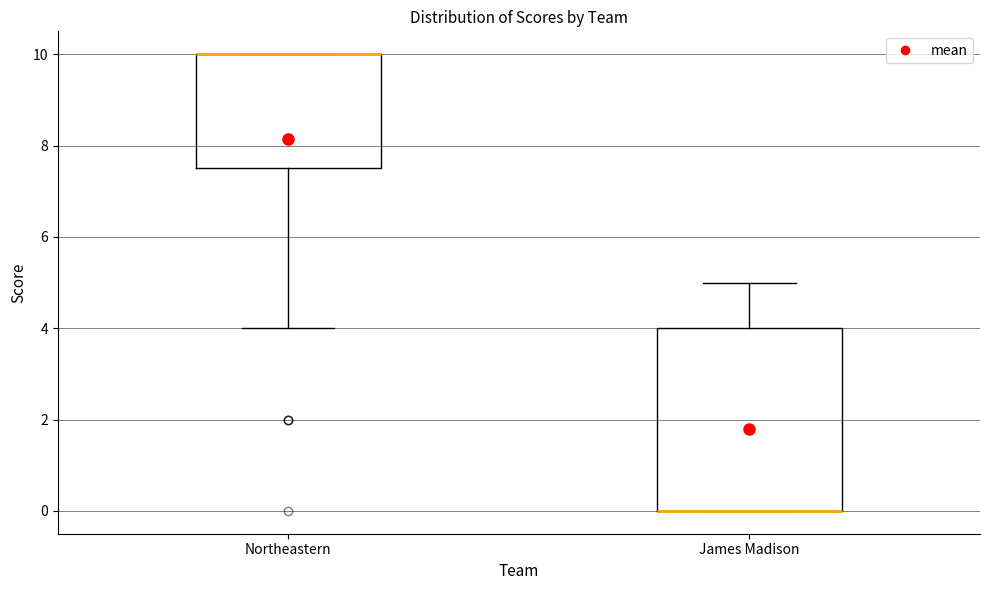

Where does the upper whisker of the box for James Madison end on the y-axis? The values are not printed on the chart, so give them approximately, as read against the axis.

5.0